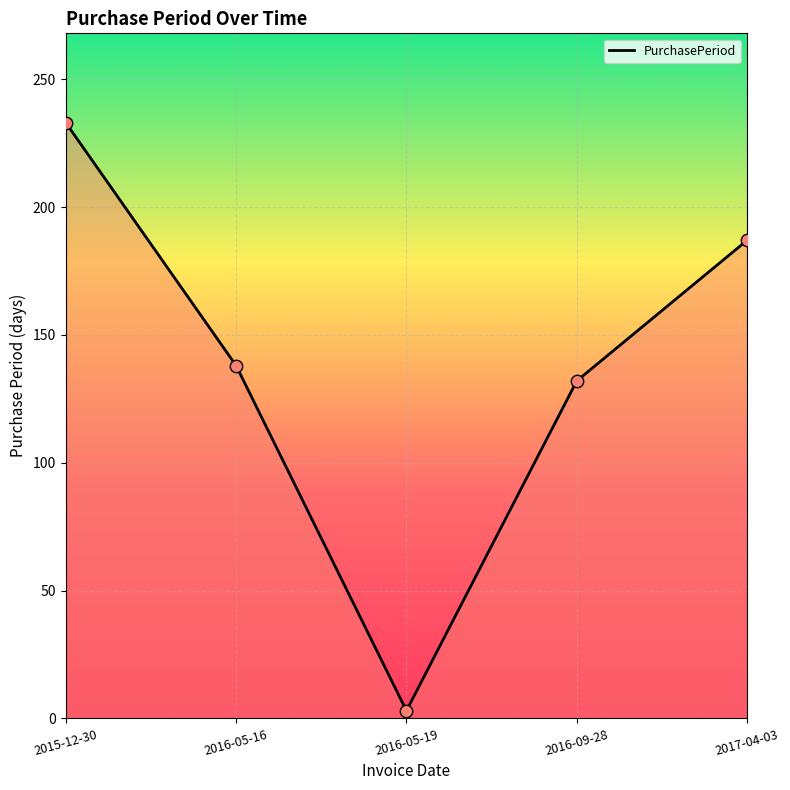

What is the change in value from 2016-05-16 to 2017-04-03?

+49